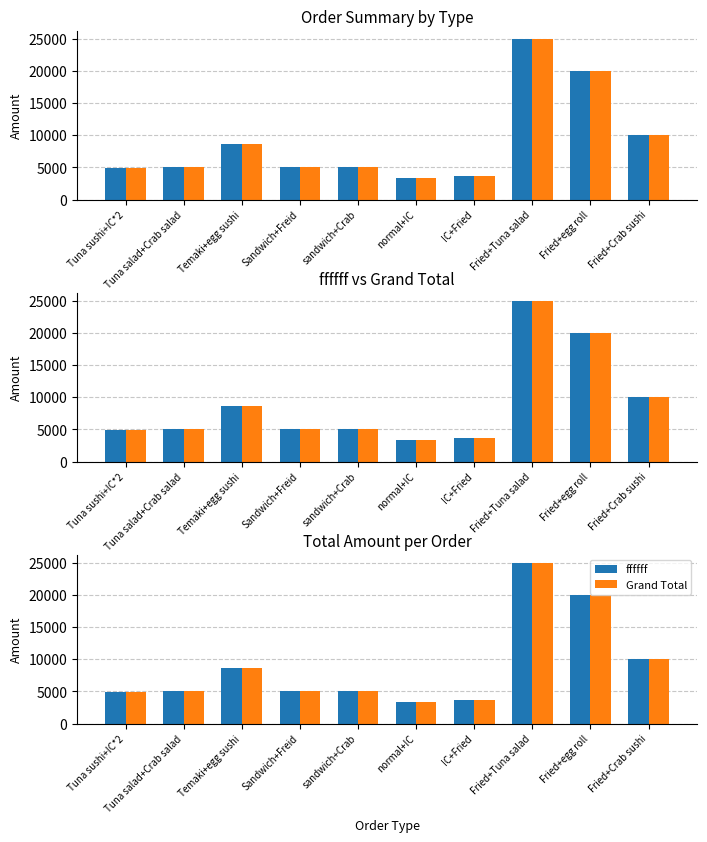

What is the total value across all series at Temaki+egg sushi?

17200